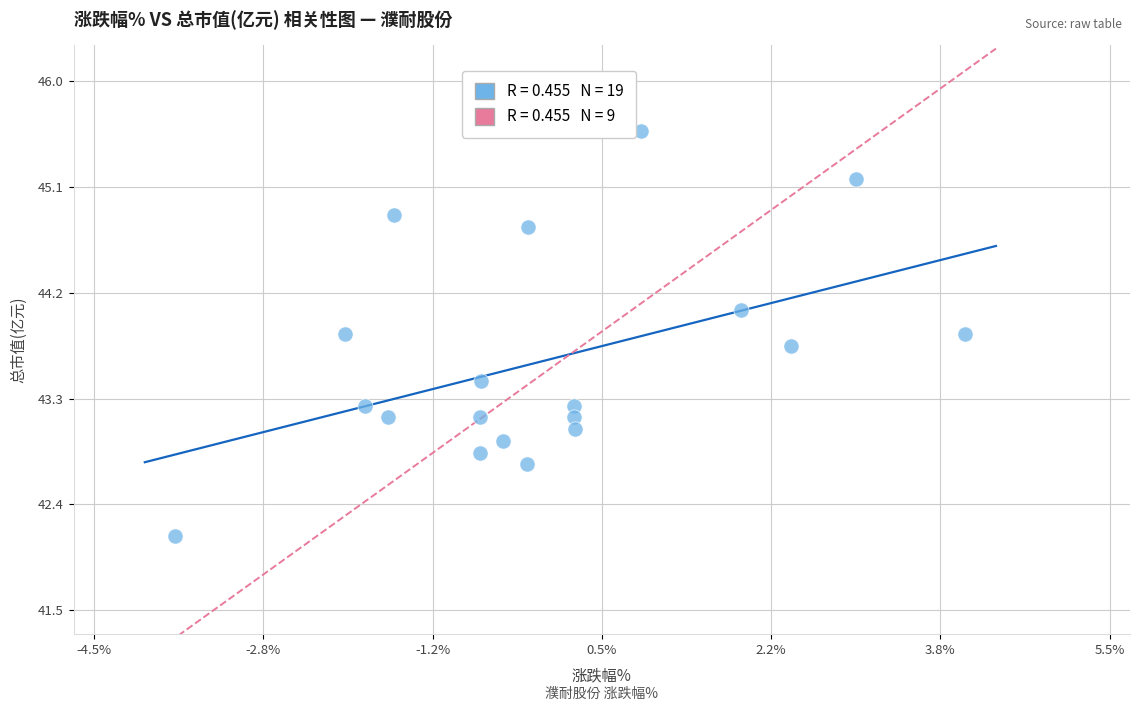

What is the range of Y values (max minus min)?

3.4